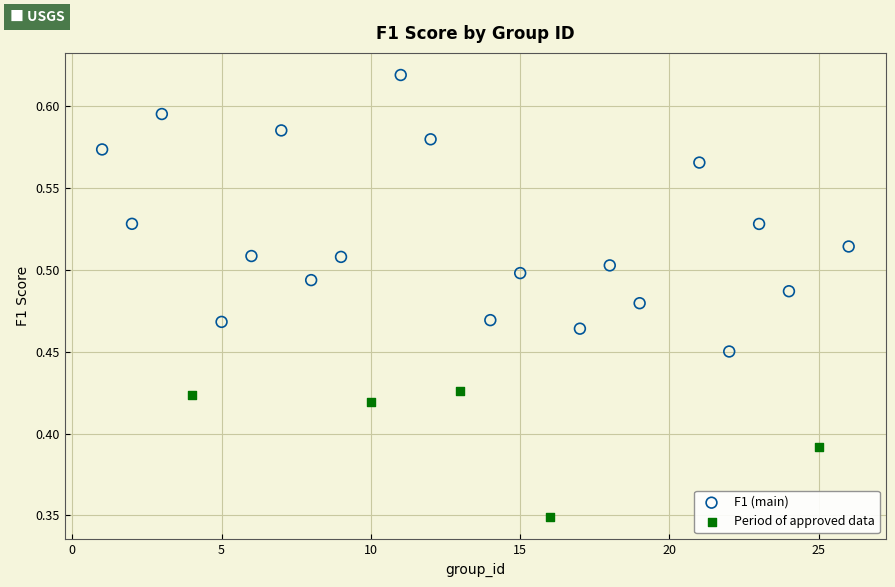

Which series has the largest Y range (max minus min)?

F1 (main)